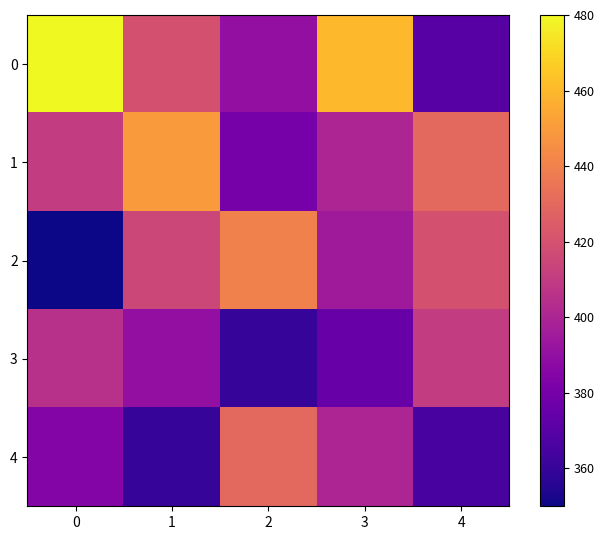

What is the spread (max minus min) of values at 0?

130